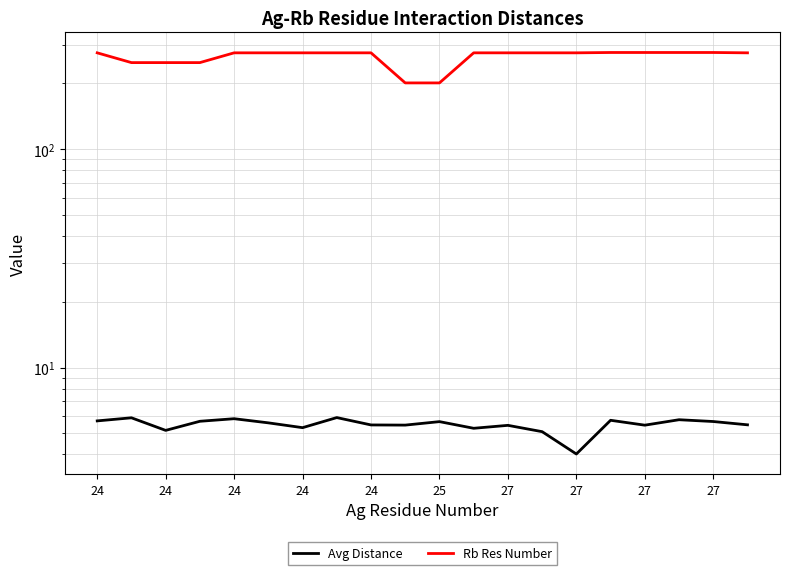

What is the spread (max minus min) of values at 27?

270.7